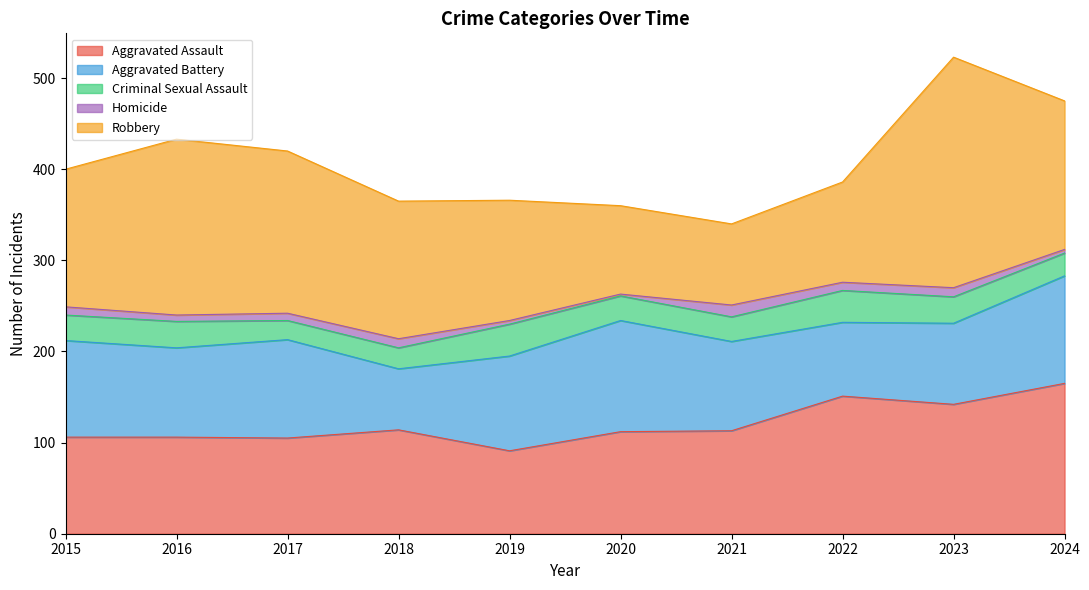

How many times do Aggravated Battery and Aggravated Assault cross each other?

4